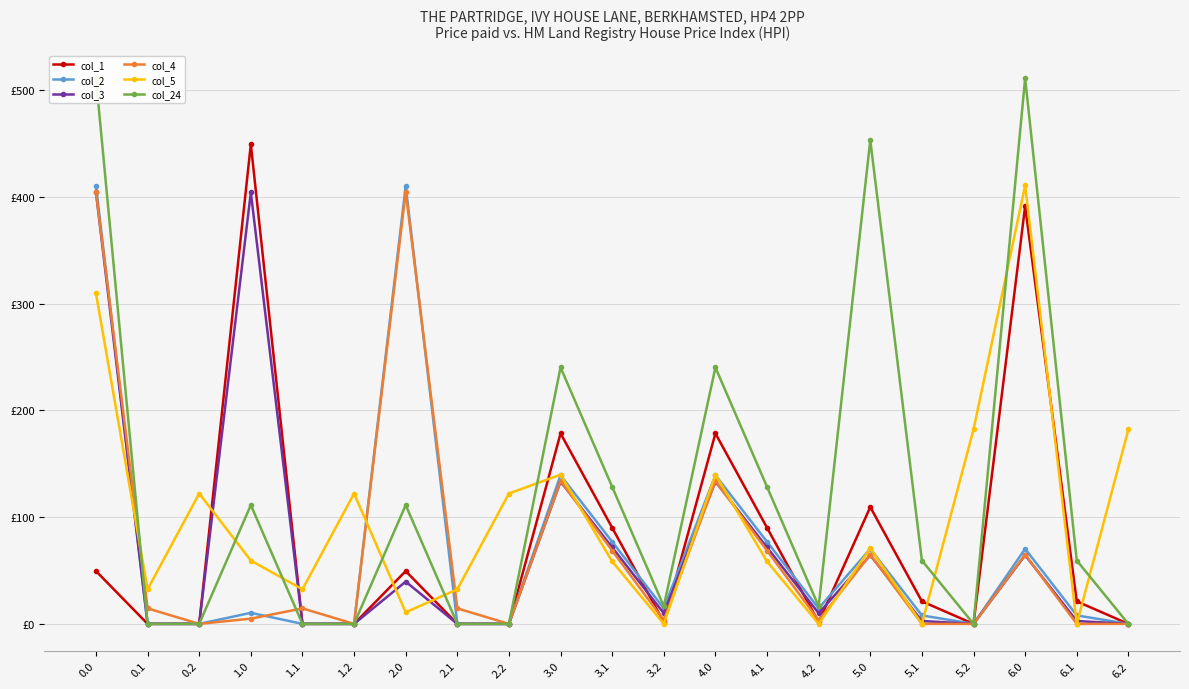

What is the sum of the col_1 values at 6.2 and 6.1?

21.1